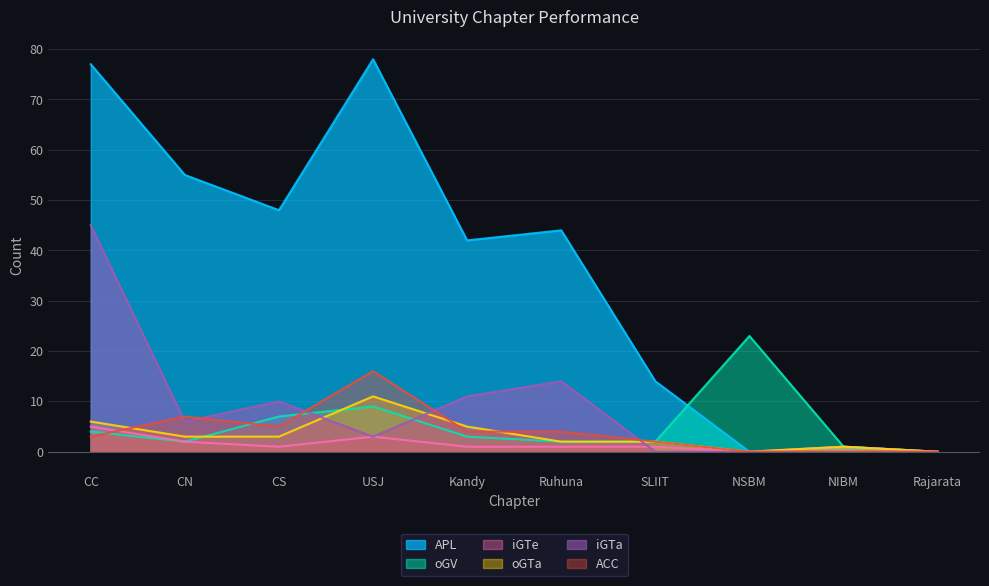

Rank the series at CS from highest to lowest value.

APL, iGTa, oGV, ACC, oGTa, iGTe